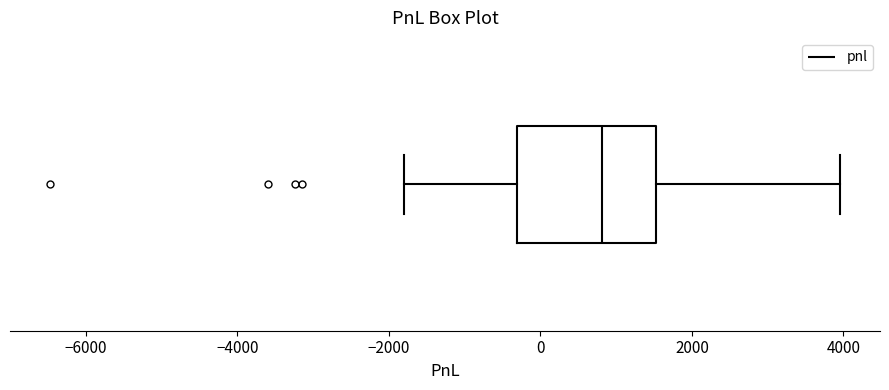

Transcribe this box plot: give where the median line is, the range the box spans, and where the two whiskers end, as read against the x-axis. The values are not printed on the chart, so give them approximately, as read against the axis.

median 800, box -400 to 1600, whiskers -1800 to 4000